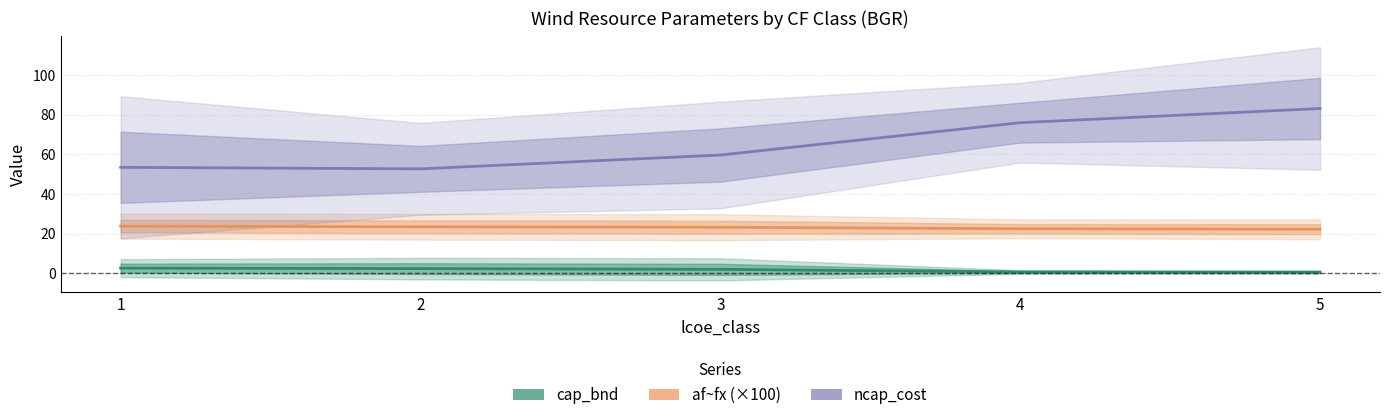

List the series in order of their peak value, highest first.

ncap_cost, af~fx (×100), cap_bnd